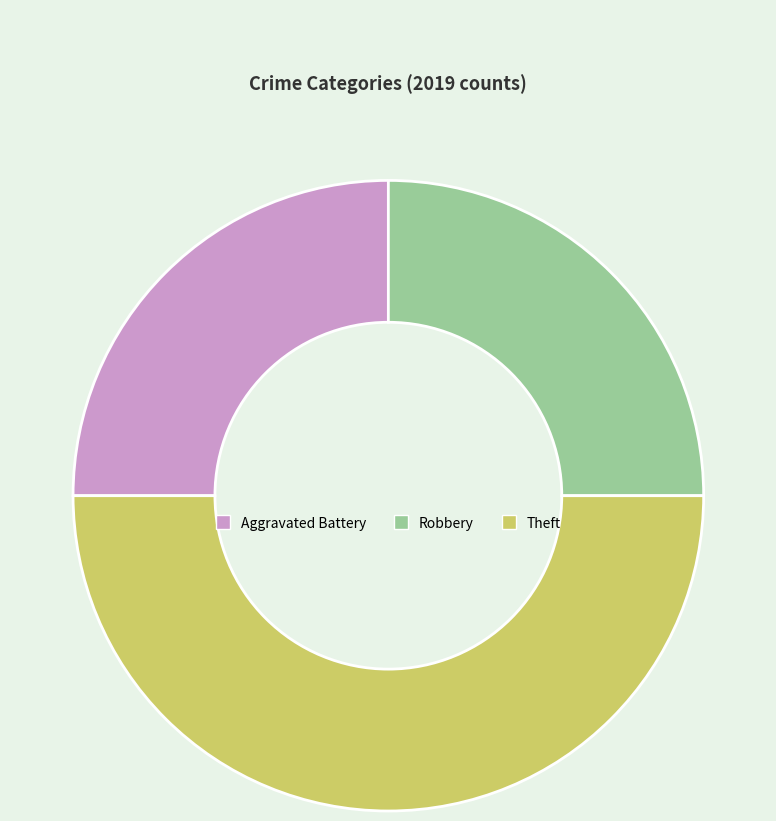

What is the ratio of the value at Robbery to the value at Aggravated Battery?

1.0